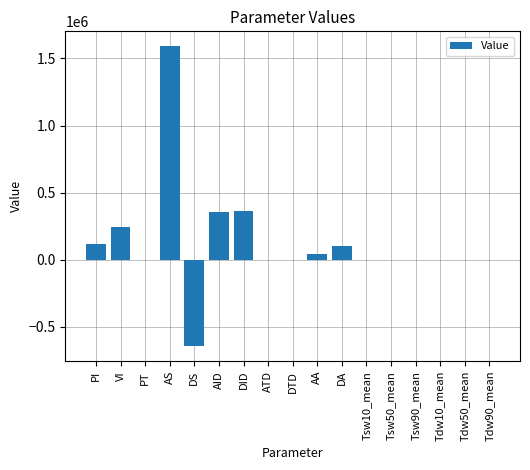

What is the average value?

127739.8